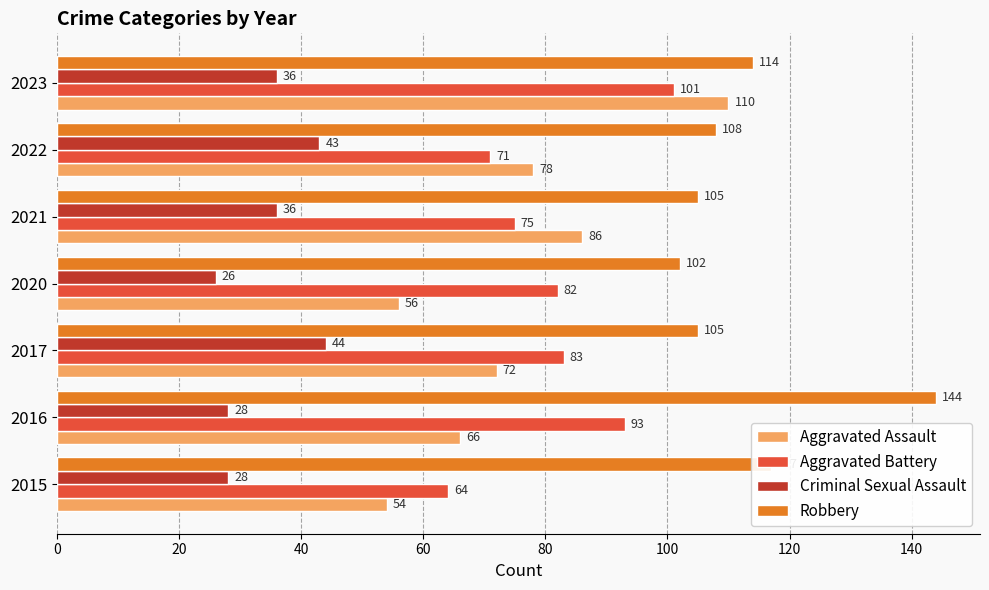

Is the value of Aggravated Assault at 2022 greater than the value of Aggravated Battery at 2022?

Yes